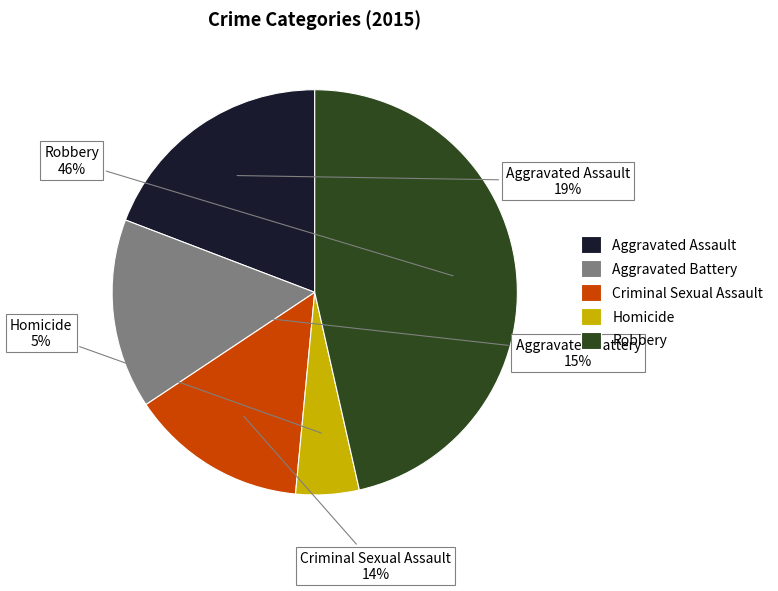

Which has a higher value, Homicide or Aggravated Assault?

Aggravated Assault